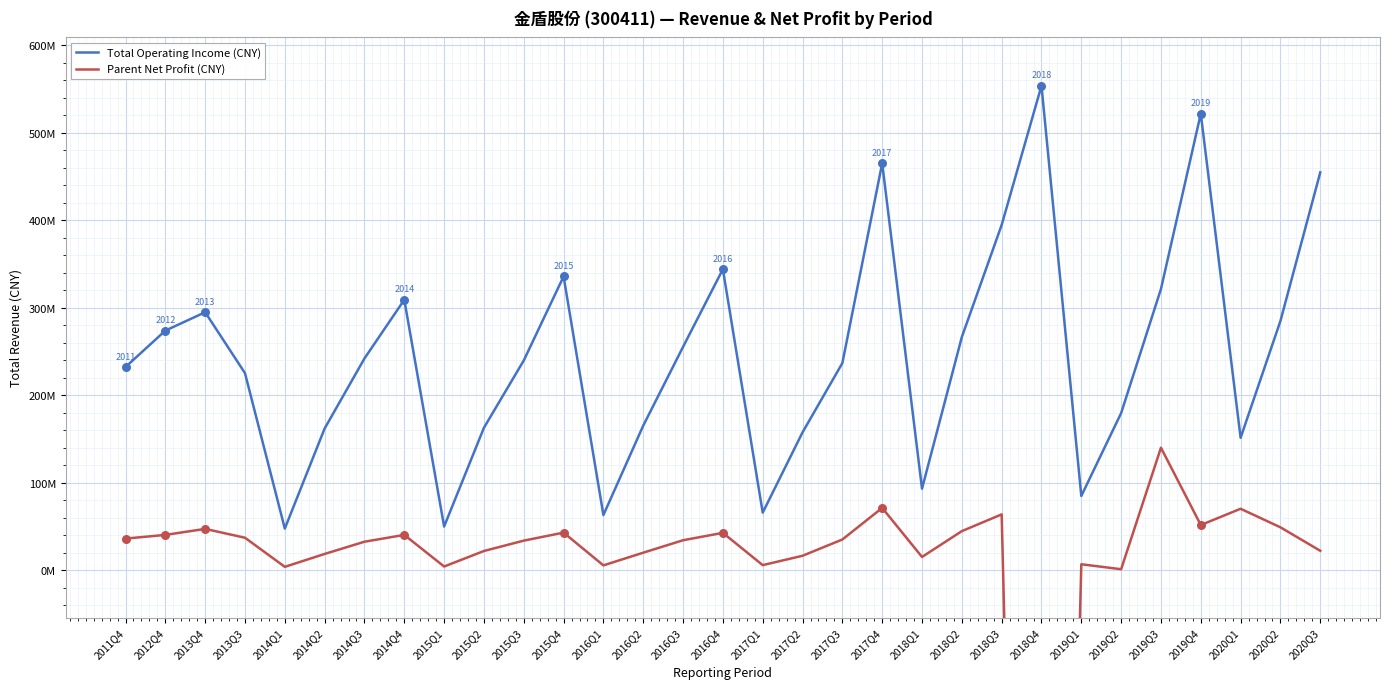

What are all the series names shown in the legend?

Total Operating Income (CNY), Parent Net Profit (CNY)